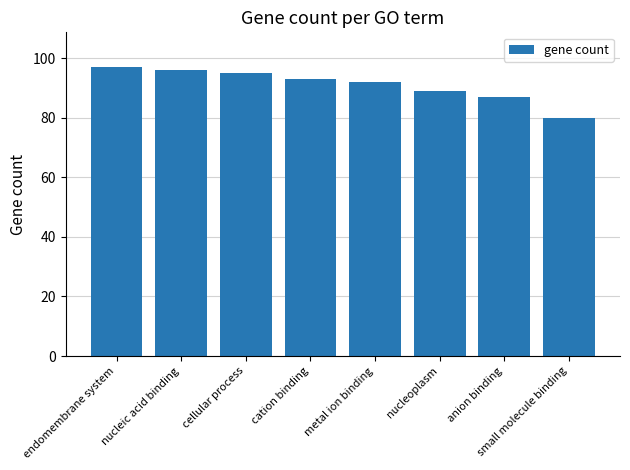

Approximately how many times larger is the value at endomembrane system compared to small molecule binding?

1.2